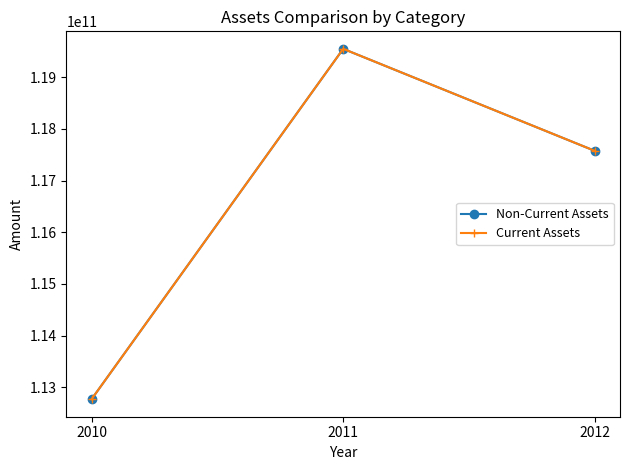

Is the value of Non-Current Assets at 2011 greater than the value of Current Assets at 2010?

Yes